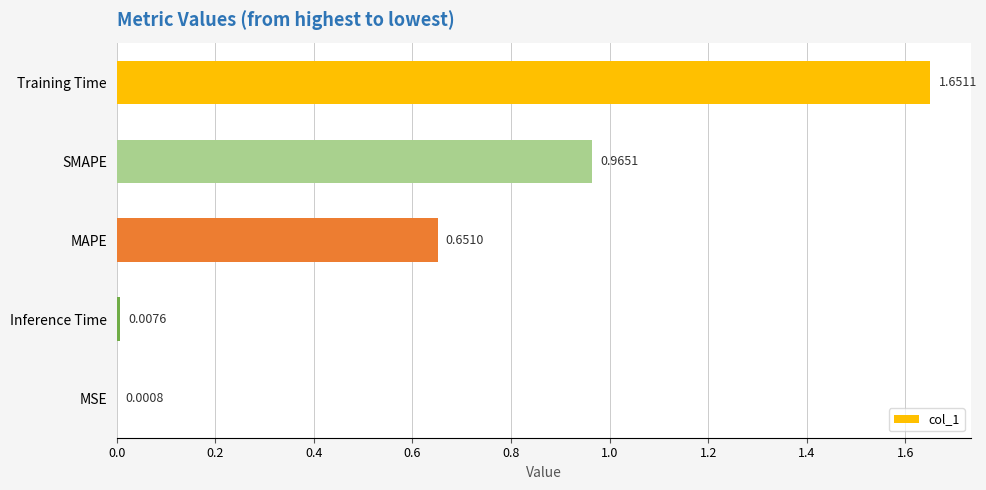

Which category has the highest value across all series?

Training Time